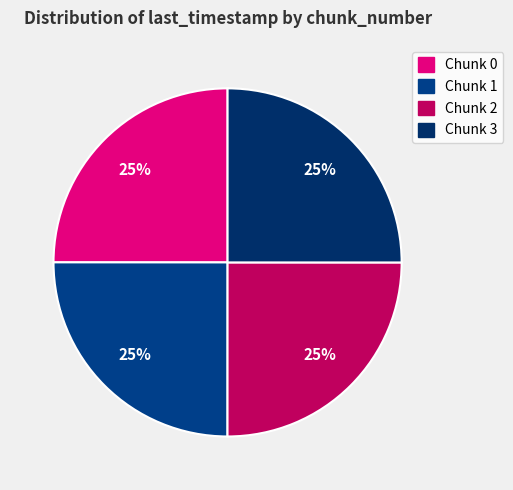

Count the number of slices in the pie.

4